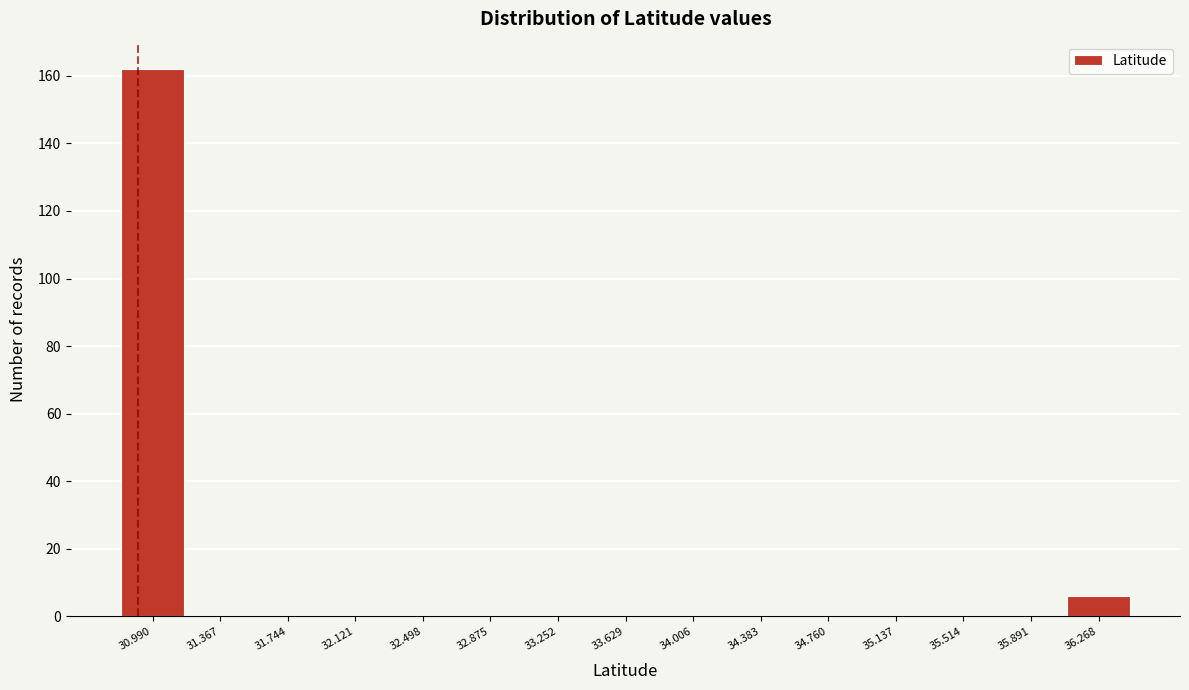

Reading left to right, transcribe this chart: for each bar, give the range it covers on the x-axis and its height. Neither the bar edges nor the heights are printed on the chart, so give them approximately, as read against the axes.

30.80 to 31.20: 162
31.20 to 31.55: 0
31.55 to 31.95: 0
31.95 to 32.30: 0
32.30 to 32.70: 0
32.70 to 33.05: 0
33.05 to 33.45: 0
33.45 to 33.80: 0
33.80 to 34.20: 0
34.20 to 34.55: 0
34.55 to 34.95: 0
34.95 to 35.35: 0
35.35 to 35.70: 0
35.70 to 36.10: 0
36.10 to 36.45: 6